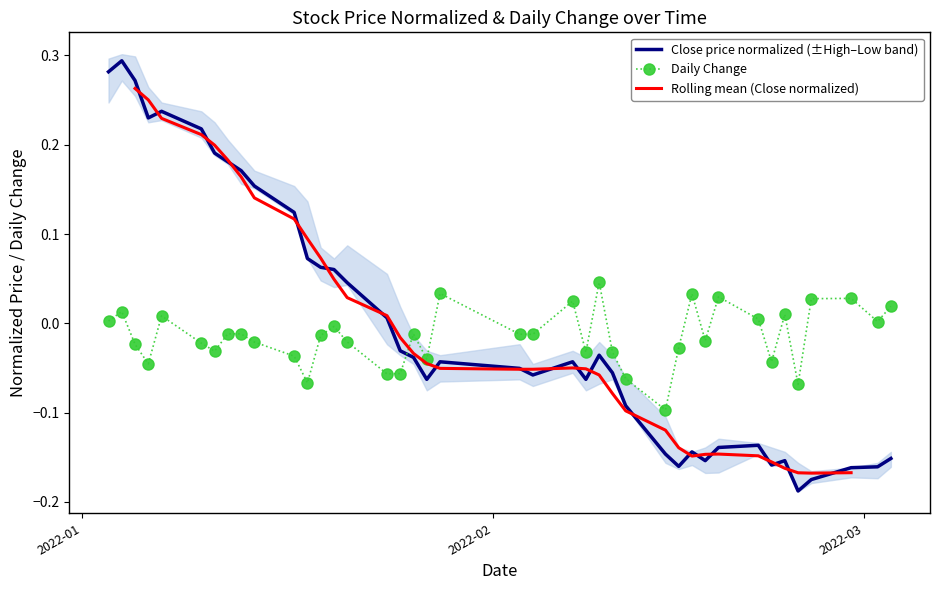

How many times do Close price normalized (±High–Low band) and Daily Change cross each other?

1